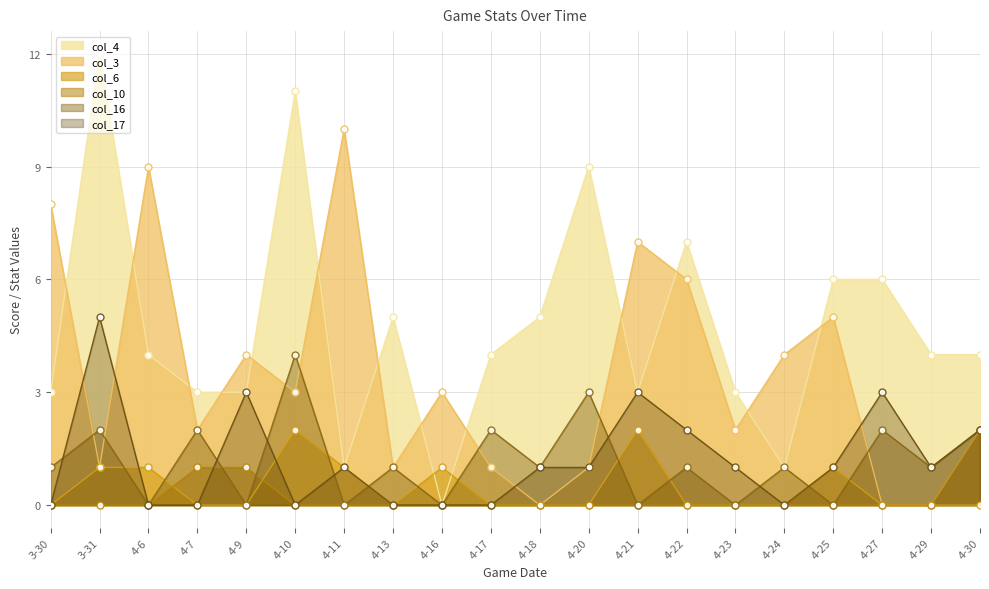

Which series changed the most between 4-6 and 4-29?

col_3